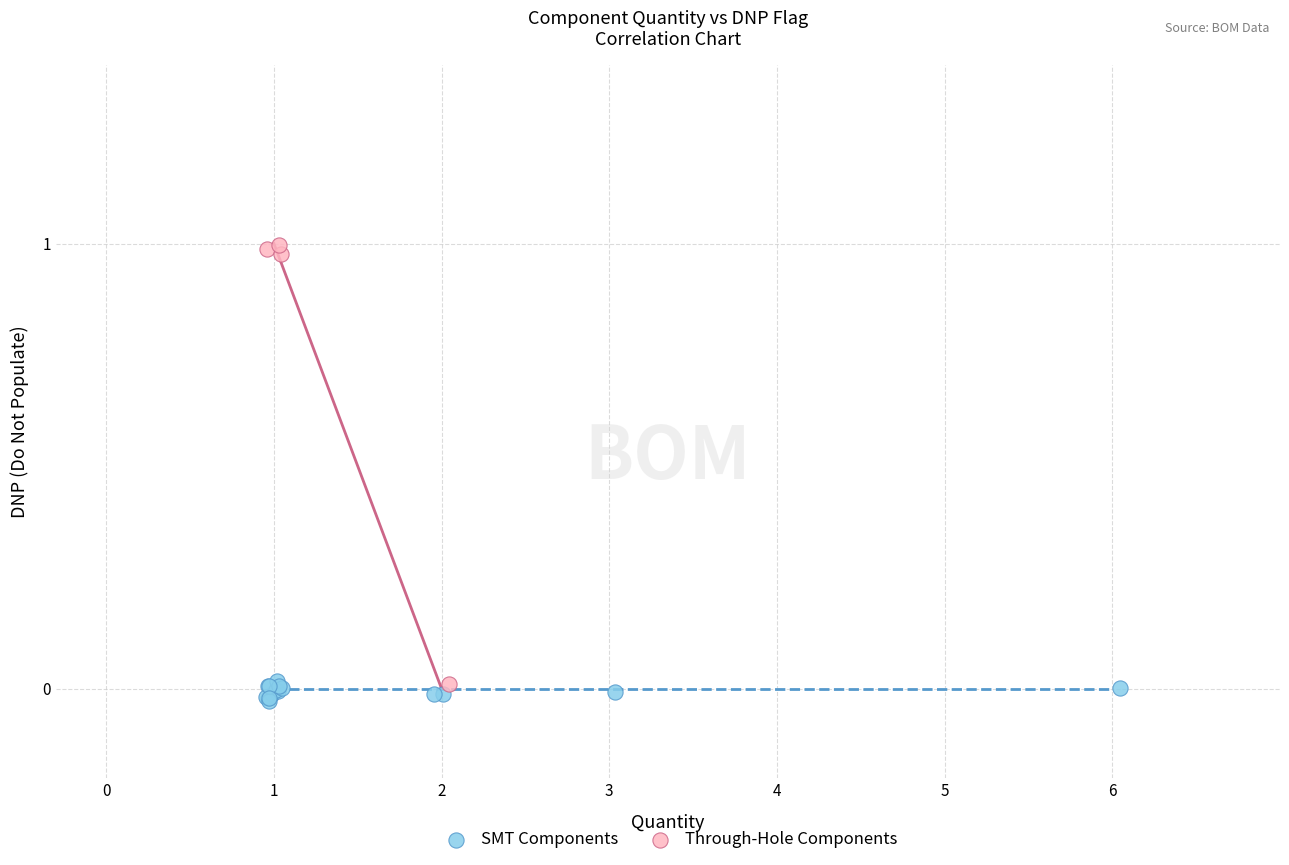

Which series contains the highest Y value?

Through-Hole Components